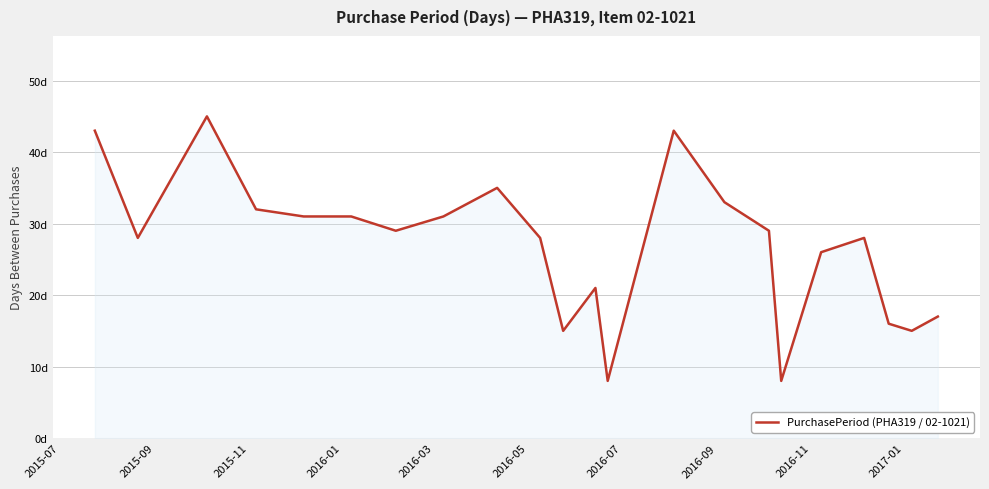

Does the chart display data point markers on the line(s)?

No